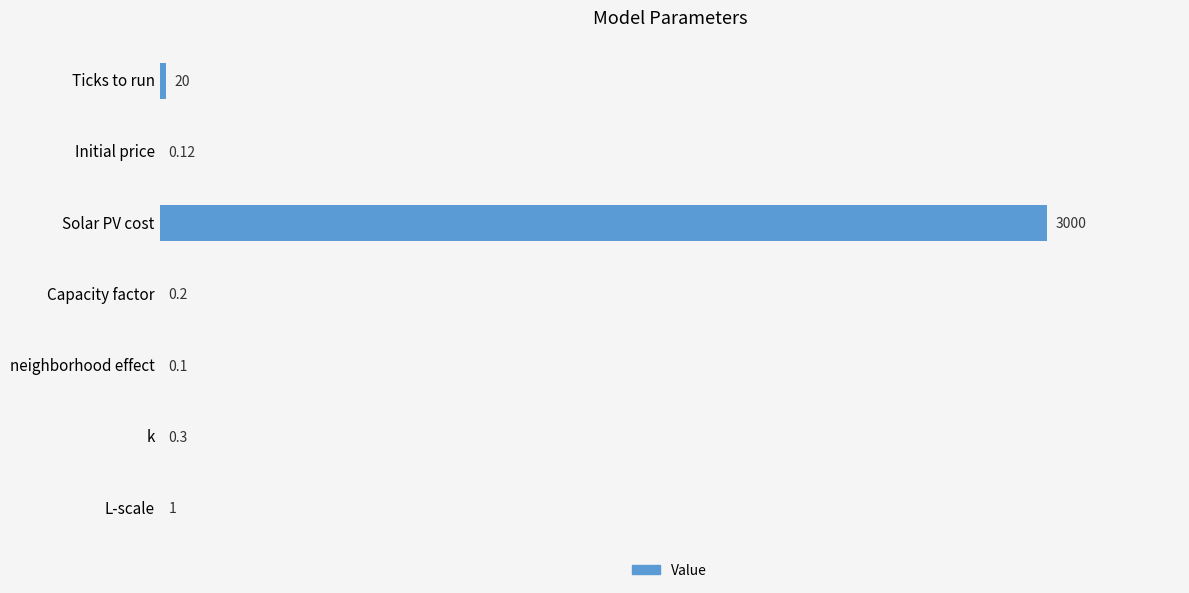

Are the bars horizontal?

Yes